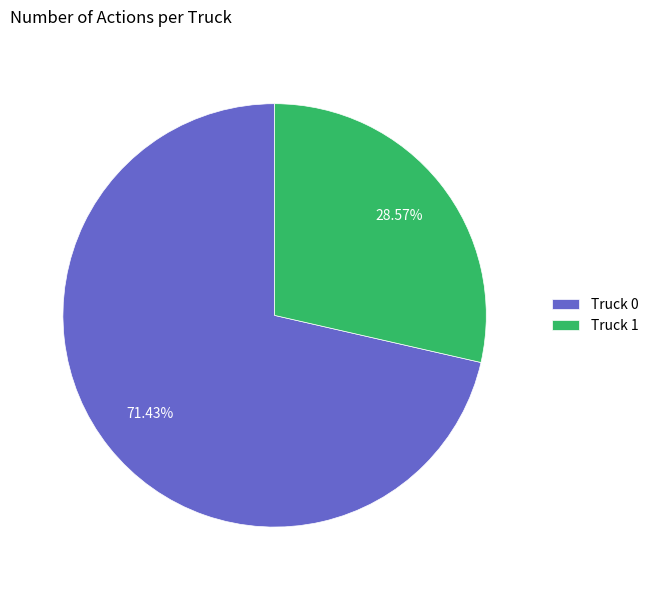

What is the smallest slice in the pie chart?

Truck 1